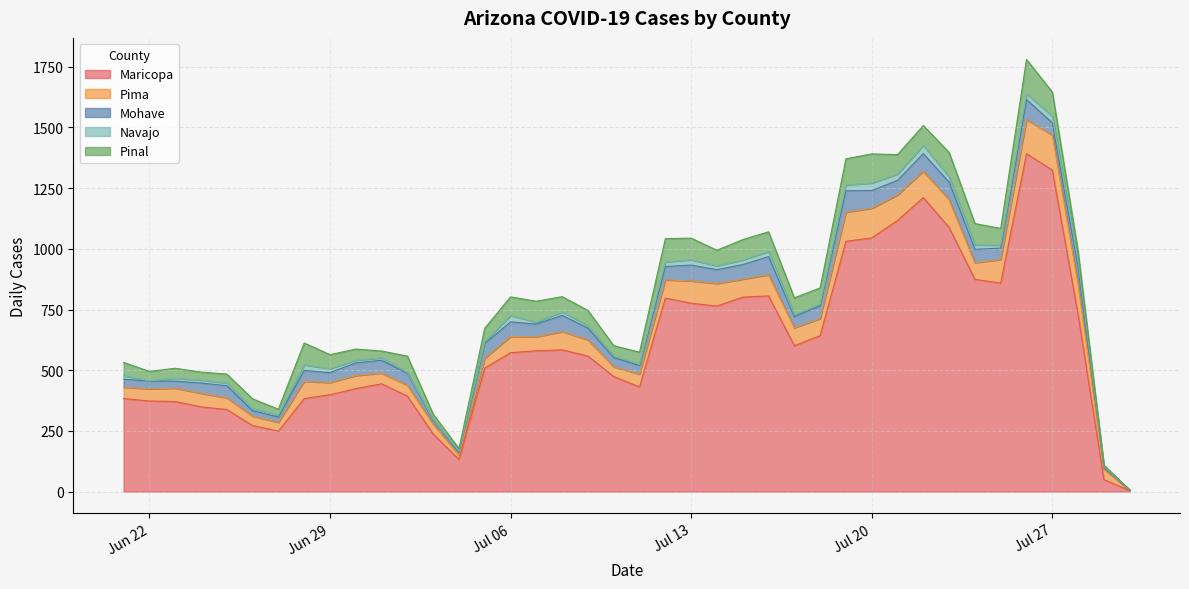

What is the value of the cases_PINAL point at the 20th from the left?

50